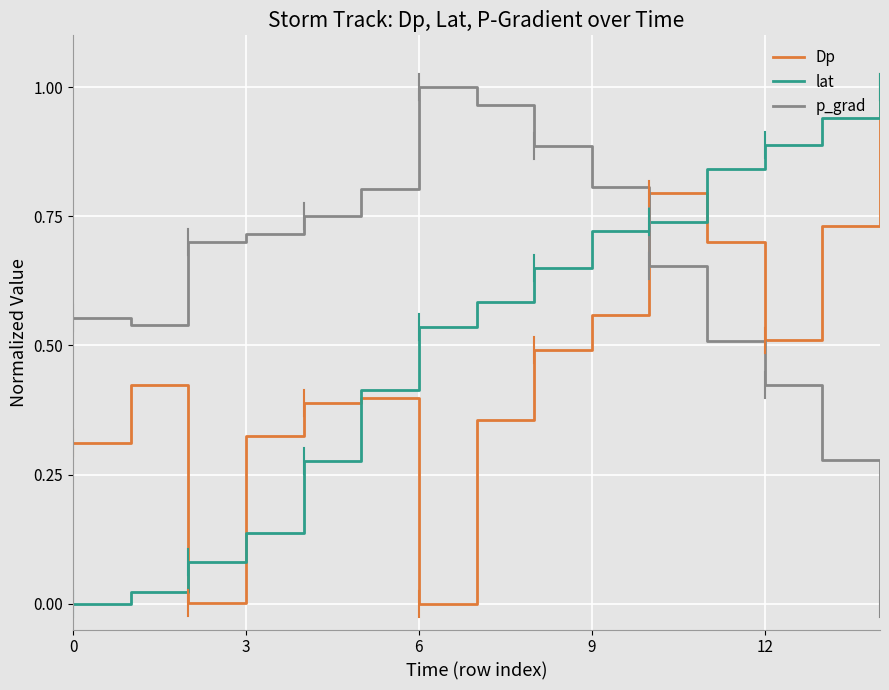

List the series in order of their overall mean, lowest first.

Dp, lat, p_grad